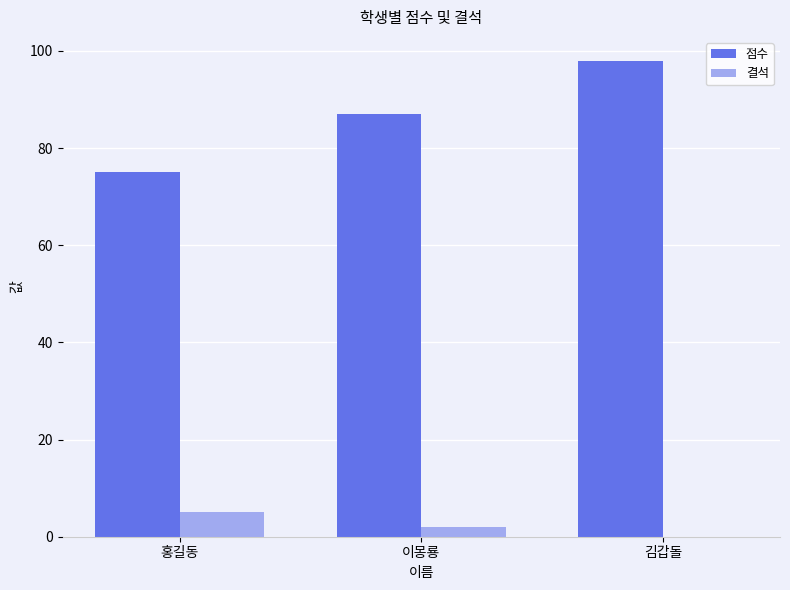

The 점수 series shows 125 at 홍길동. True or false?

False